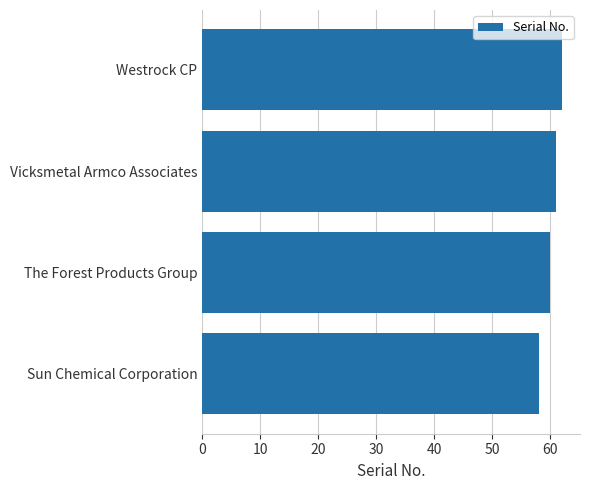

What is the difference between the maximum and minimum values?

4